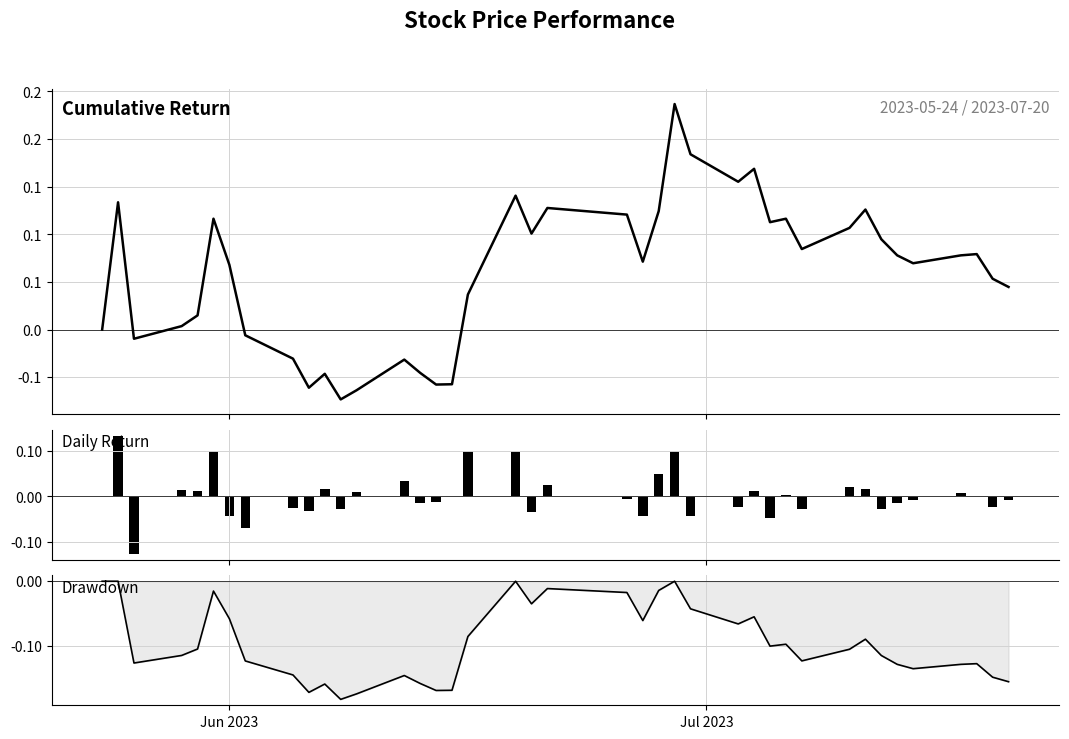

What is the difference between the second highest and minimum values in the Drawdown series?

0.2